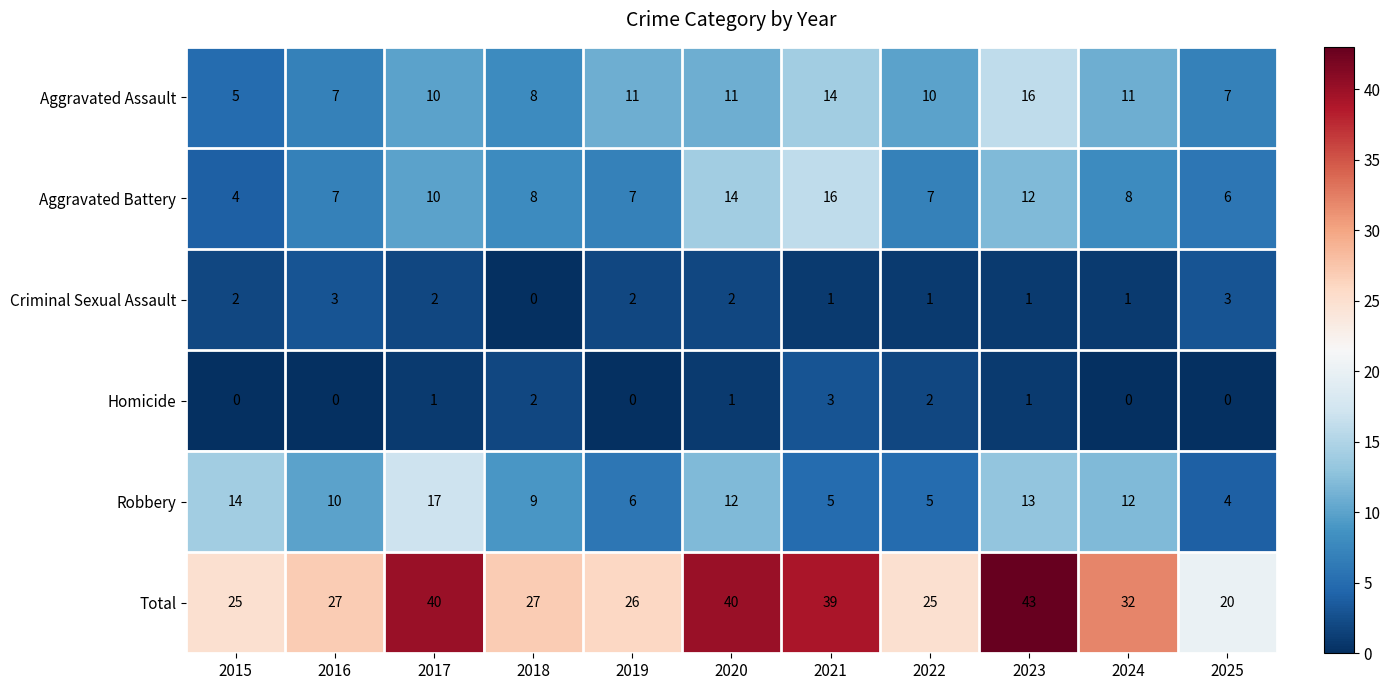

What is the maximum value for Homicide?

3